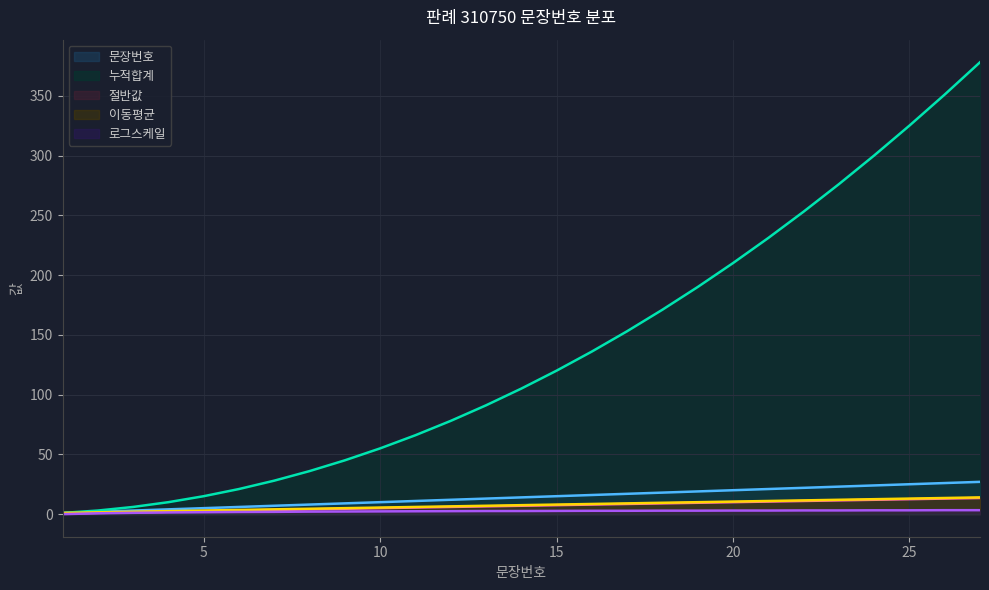

What is the average value of the 로그스케일 series?

2.4